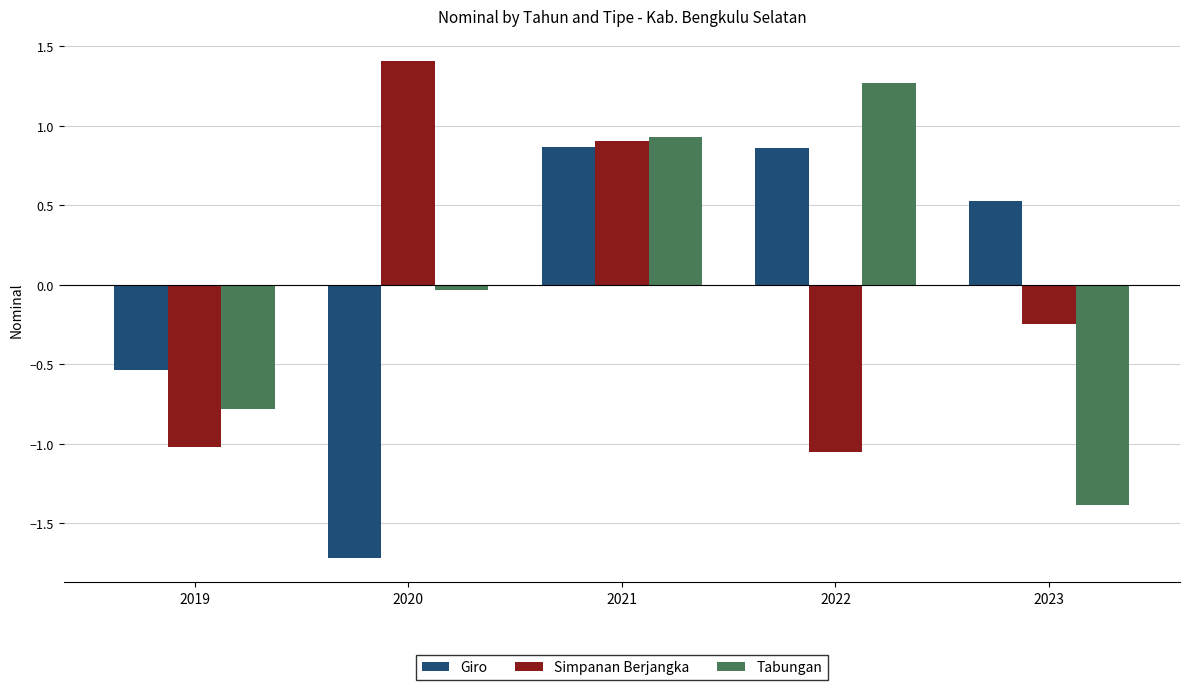

How many data points in Simpanan Berjangka are less than 0?

3